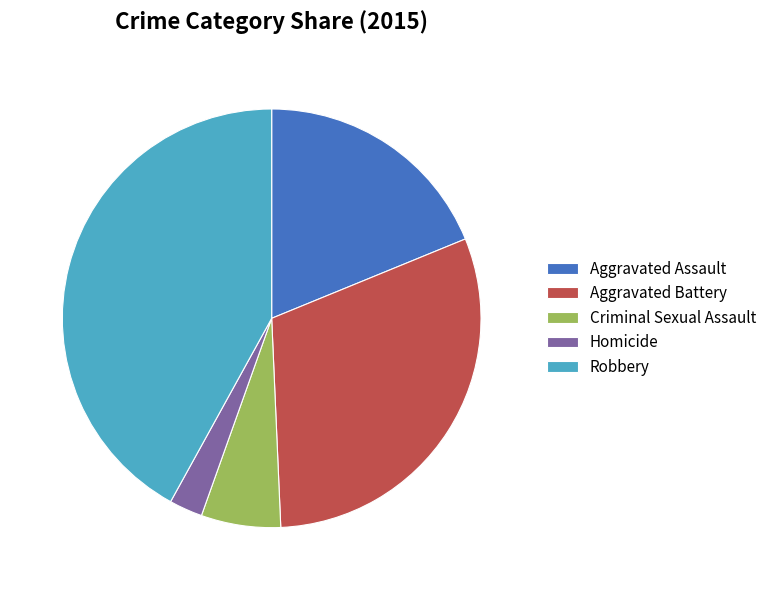

Which category has the smallest portion of the pie?

Homicide